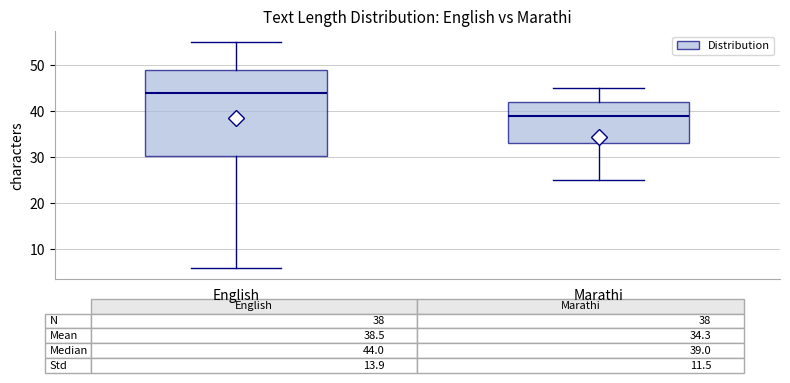

Comparing the boxes themselves (not the whiskers), which one is the tallest?

English